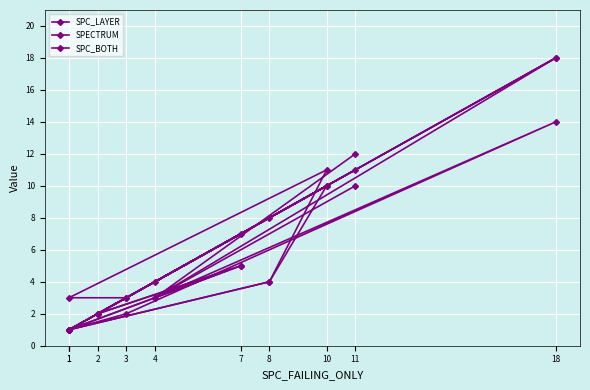

What is the difference between the maximum and minimum values in the SPC_LAYER series?

17